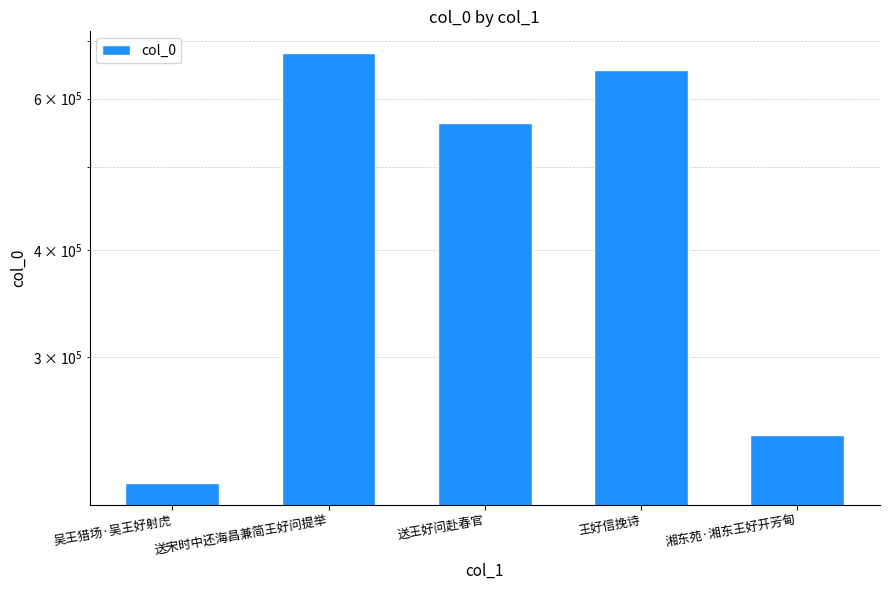

What is the ratio of the value at 吴王猎场·吴王好射虎 to the value at 湘东苑·湘东王好开芳甸?

0.9